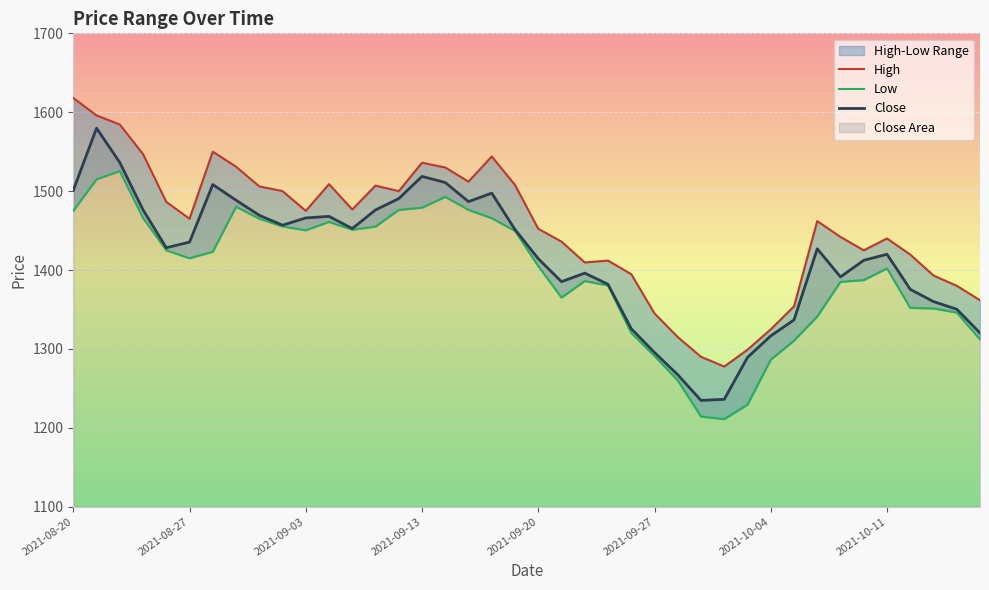

What is the lowest value of the Close series?

1234.7